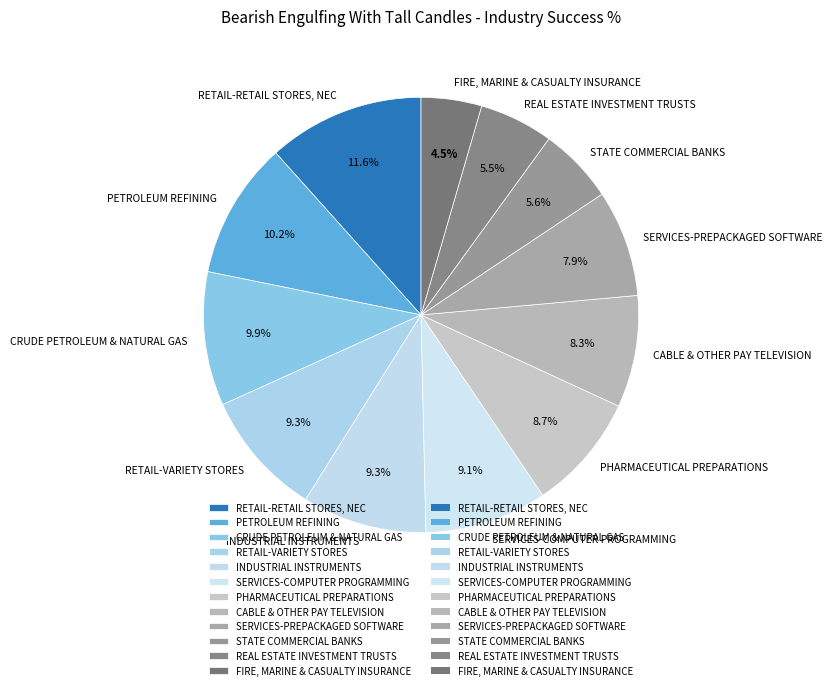

What is the largest slice in the pie chart?

RETAIL-RETAIL STORES, NEC